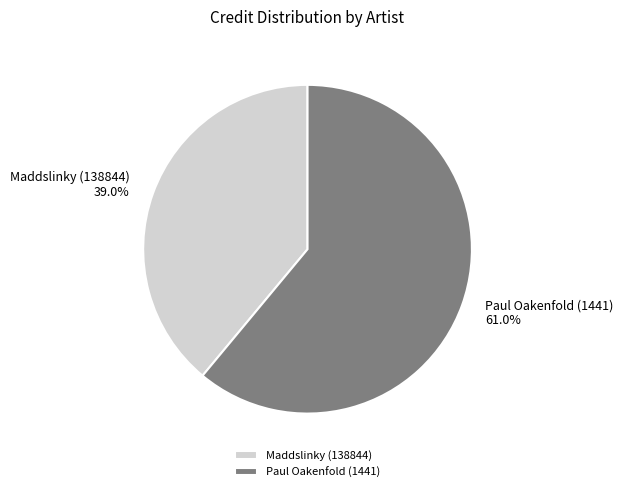

How much of the chart is everything except Paul Oakenfold (1441)?

39.0%